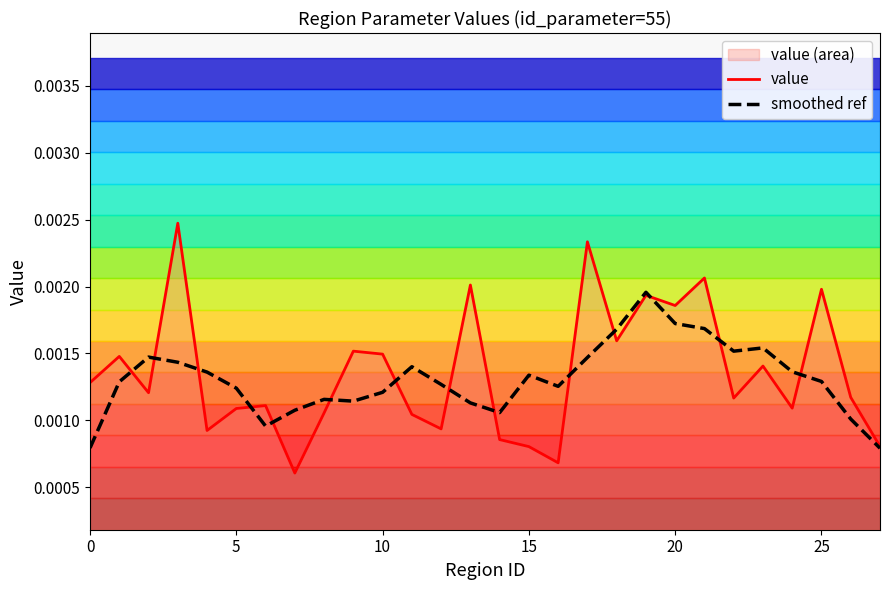

What is the label of the 24th point from the left?

23